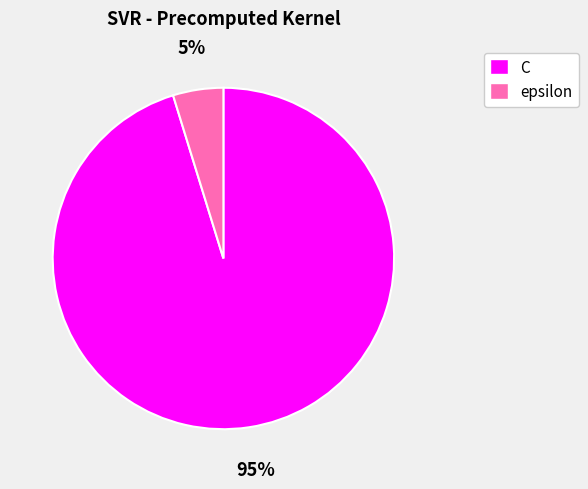

To the nearest percent, what portion does C represent?

95%